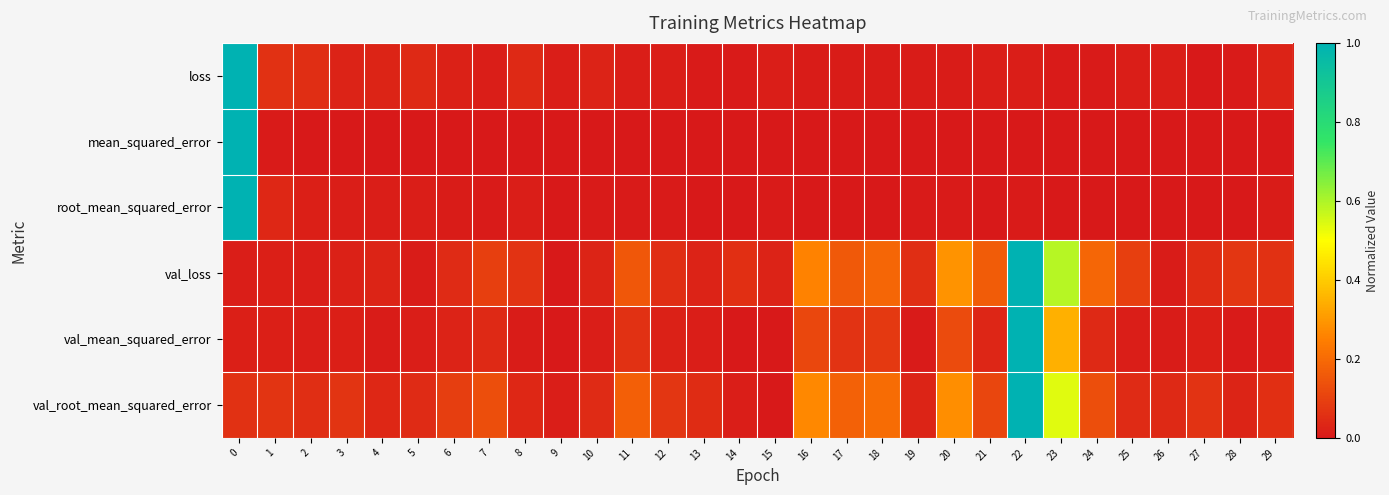

Which category has the lowest value across all series?

27